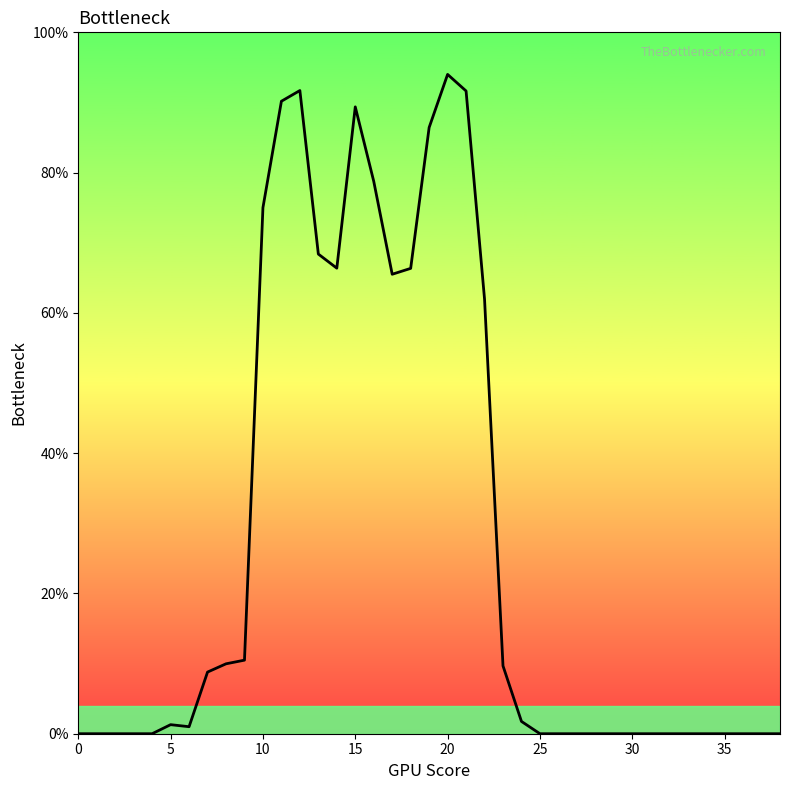

Does the chart have visible grid lines?

No